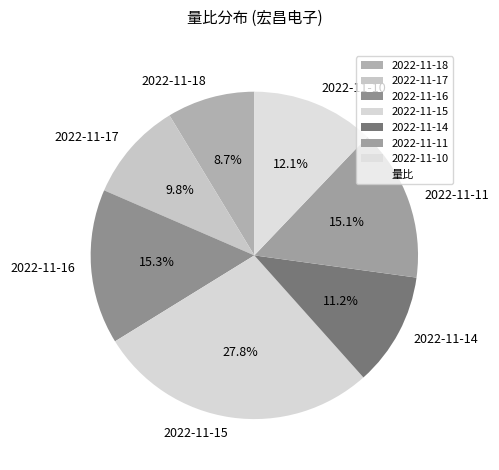

To the nearest percent, what is the difference between the 2022-11-14 and 2022-11-17 slice percentages?

1%